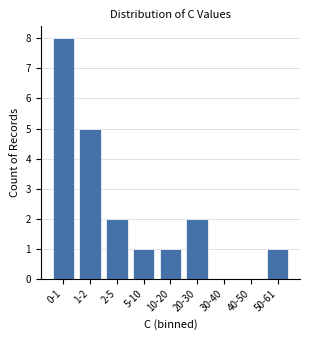

Reading left to right, extract all data points from this chart.

0-1=8	1-2=5	2-5=2	5-10=1	10-20=1	20-30=2	30-40=0	40-50=0	50-61=1